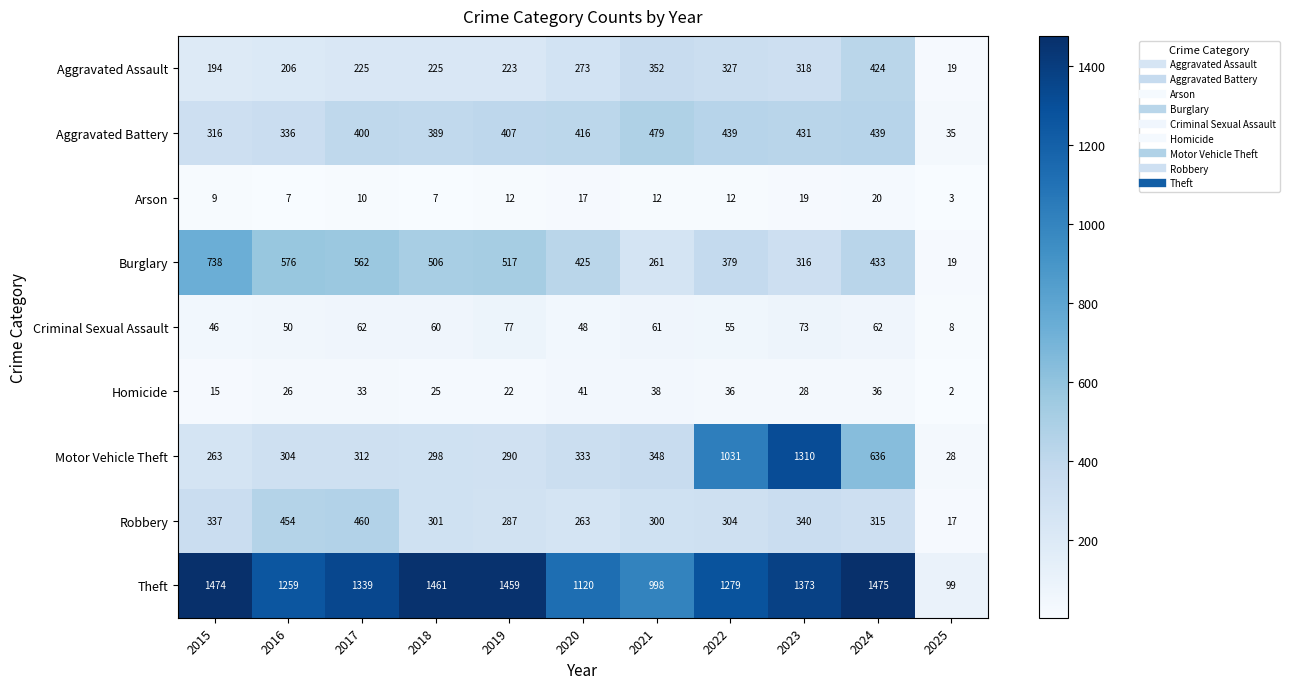

Which series has the largest total across all categories?

Theft